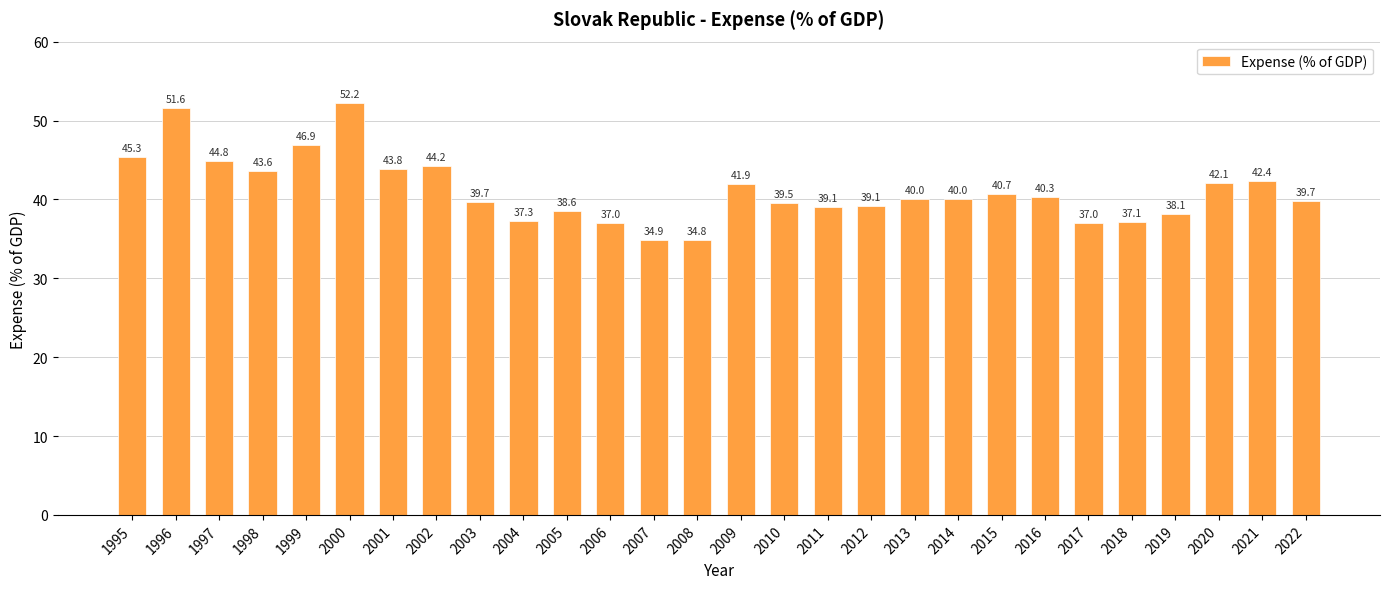

Reading left to right, extract all data points from this chart.

1995=45.3	1996=51.6	1997=44.8	1998=43.6	1999=46.9	2000=52.2	2001=43.8	2002=44.2	2003=39.7	2004=37.3	2005=38.6	2006=37.0	2007=34.9	2008=34.8	2009=41.9	2010=39.5	2011=39.1	2012=39.1	2013=40.0	2014=40.0	2015=40.7	2016=40.3	2017=37.0	2018=37.1	2019=38.1	2020=42.1	2021=42.4	2022=39.7